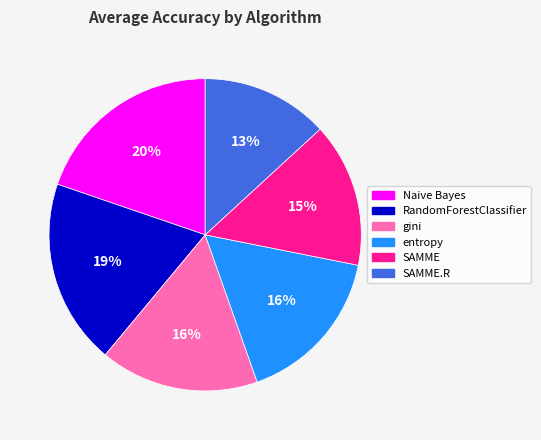

To the nearest percent, what percentage of the pie is RandomForestClassifier?

20%